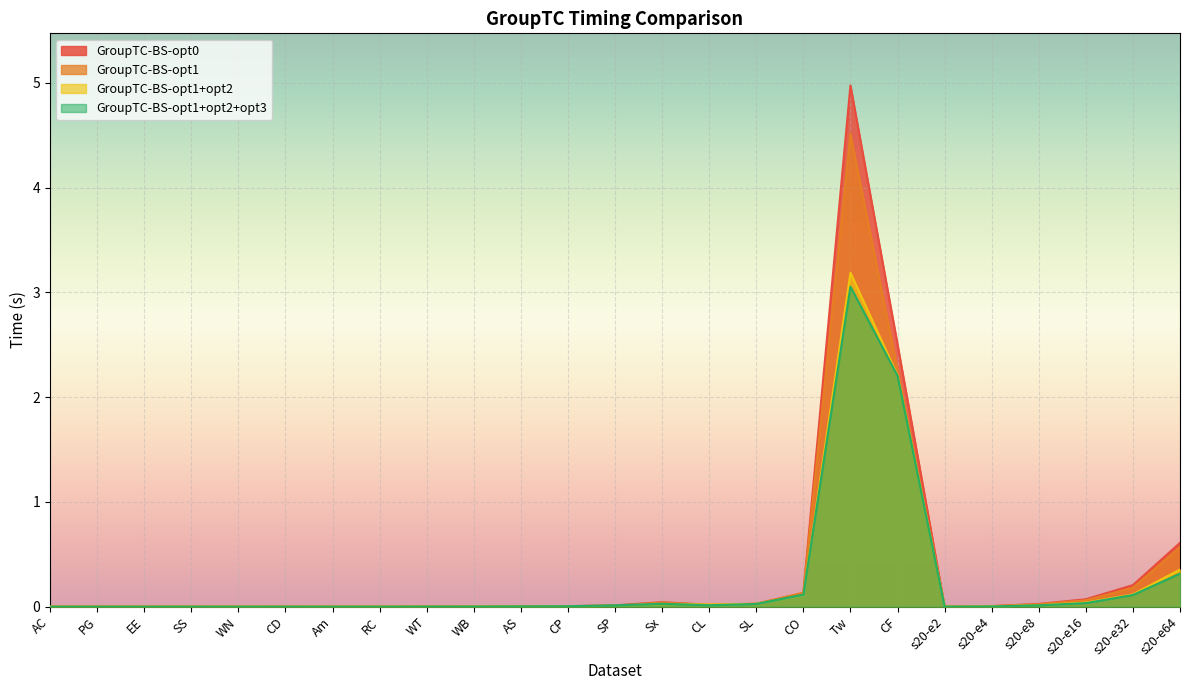

At WT, list the series in order from largest to smallest.

GroupTC-BS-opt0, GroupTC-BS-opt1, GroupTC-BS-opt1+opt2, GroupTC-BS-opt1+opt2+opt3